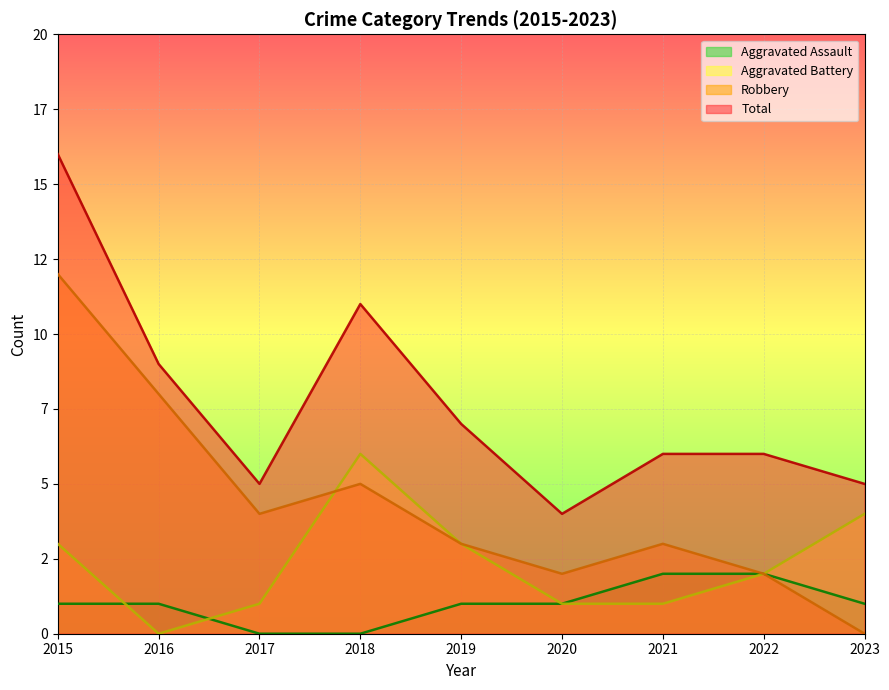

What is the difference between the maximum and minimum values in the Aggravated Assault series?

2